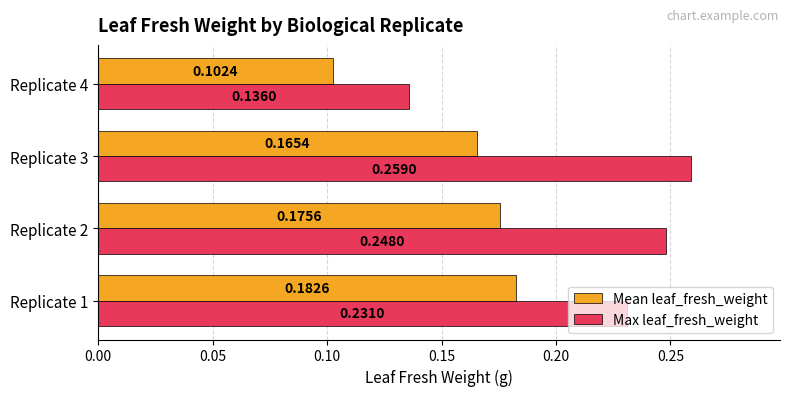

At which label does Max leaf_fresh_weight reach its peak?

Replicate 3